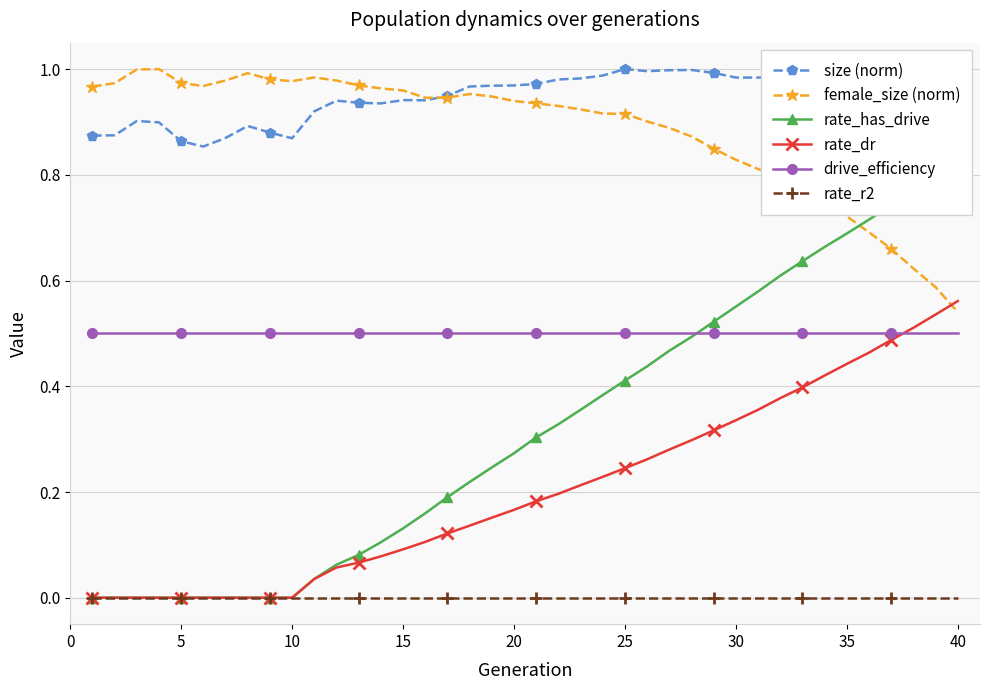

True or false: female_size (norm) has more than 2 points higher than both neighbors.

True